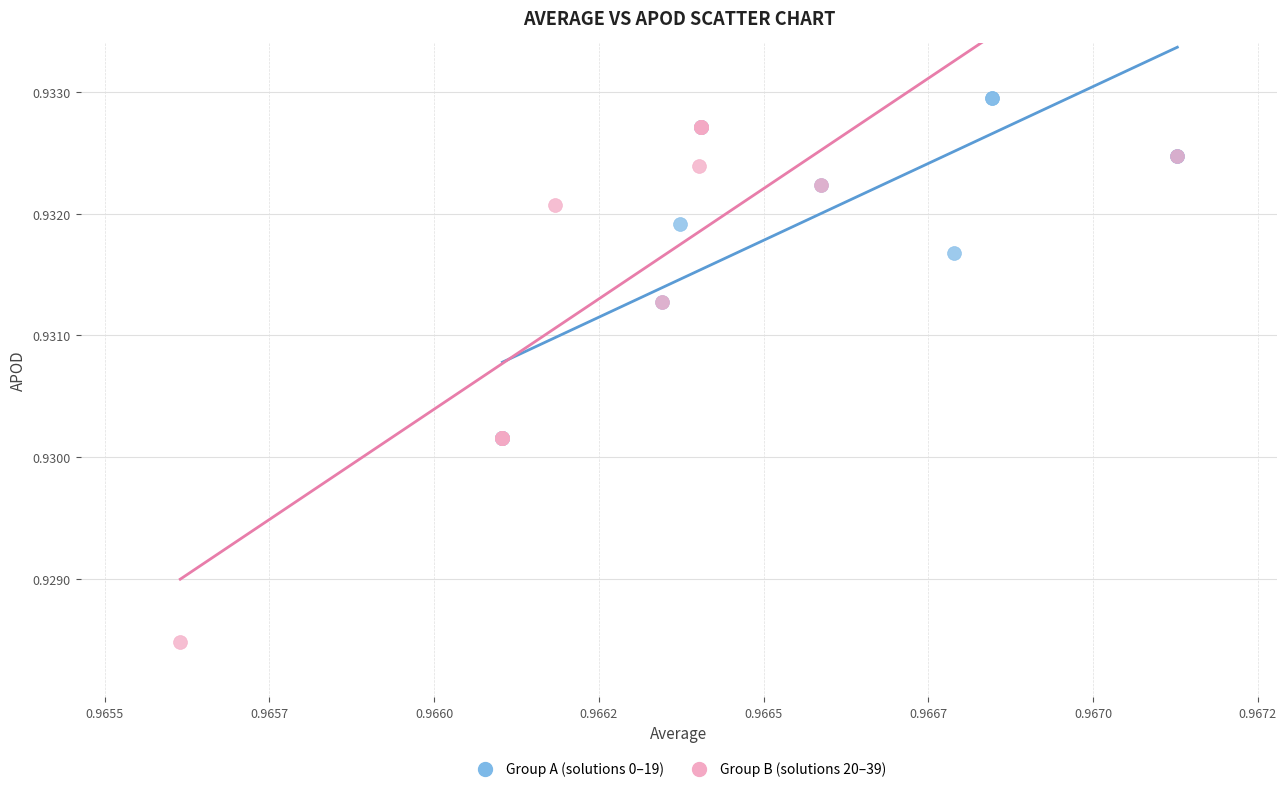

Which series contains the highest Y value?

Group A (solutions 0–19)